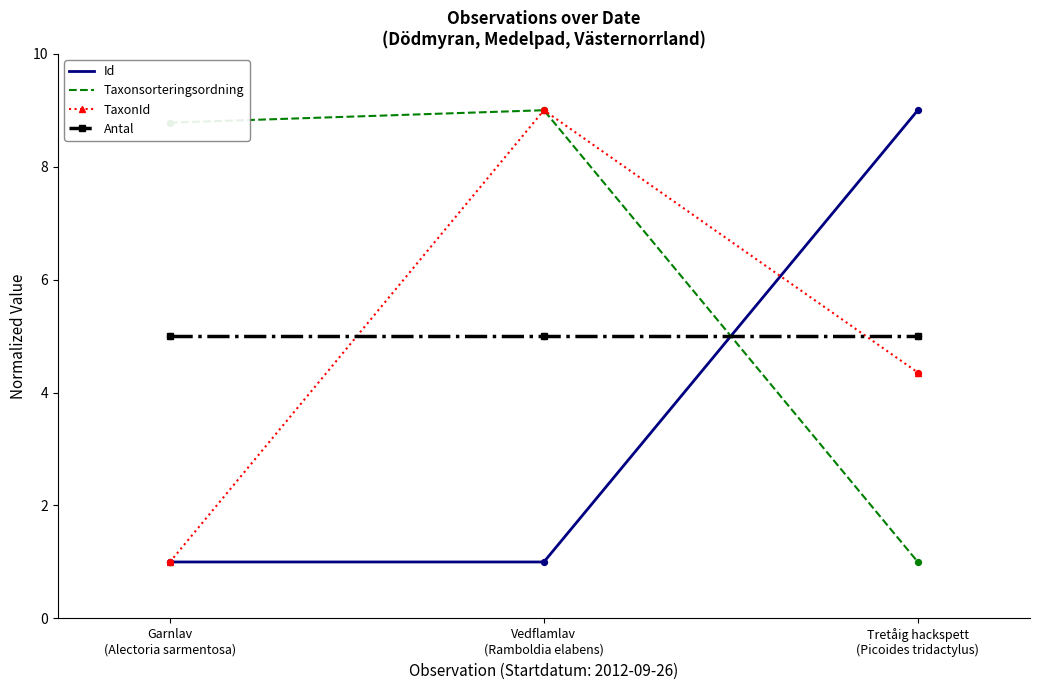

Which series has the largest total across all categories?

Taxonsorteringsordning